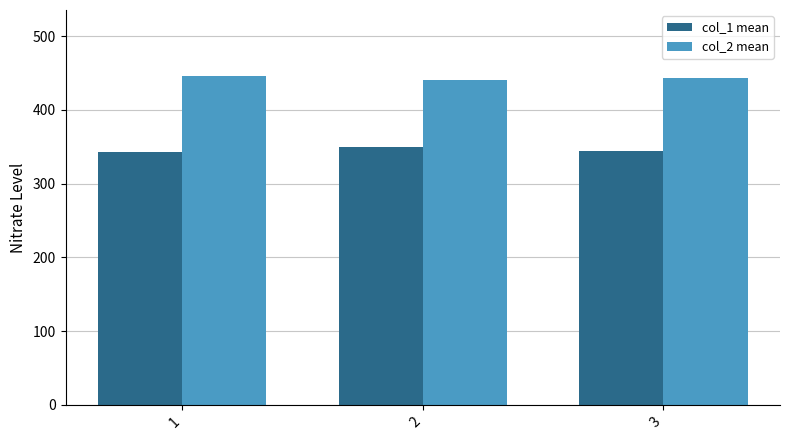

What is the value of the col_2 mean bar at the 3rd from the left?

442.8